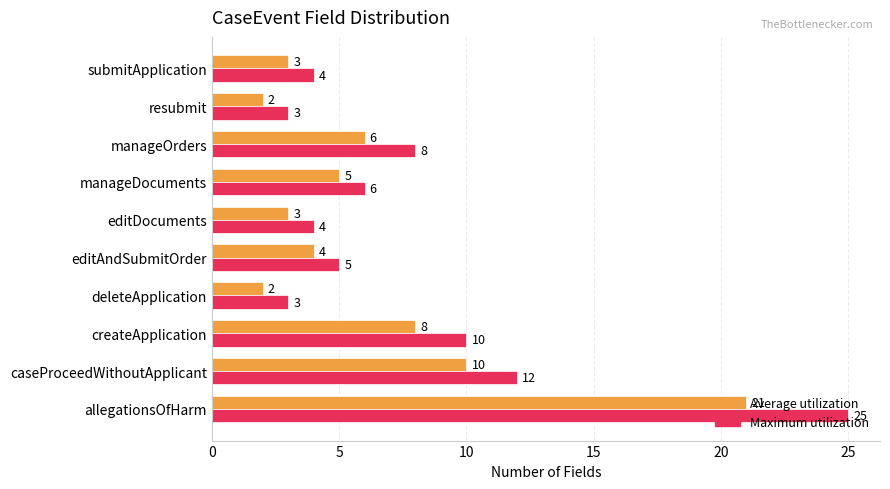

What is the minimum value shown in the chart?

2